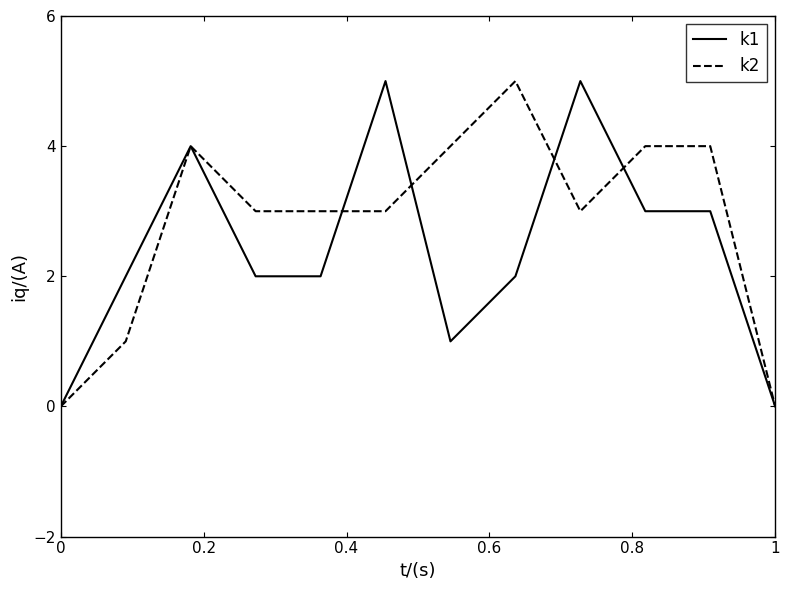

Which series has the largest total across all categories?

k2